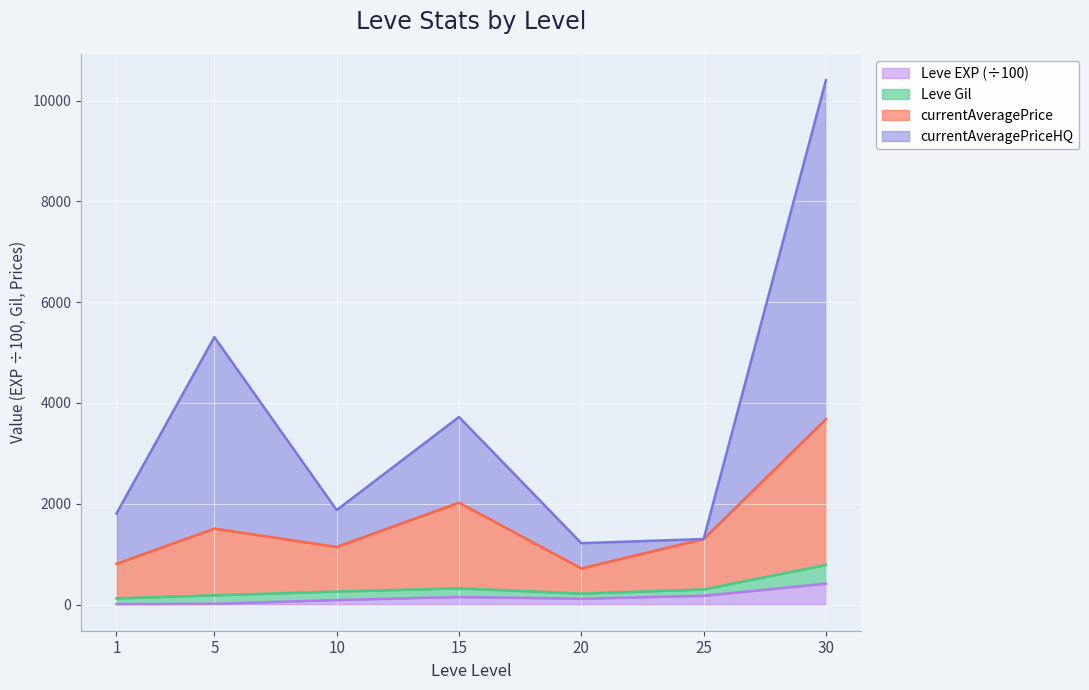

Which series changed the most between 5 and 20?

currentAveragePriceHQ